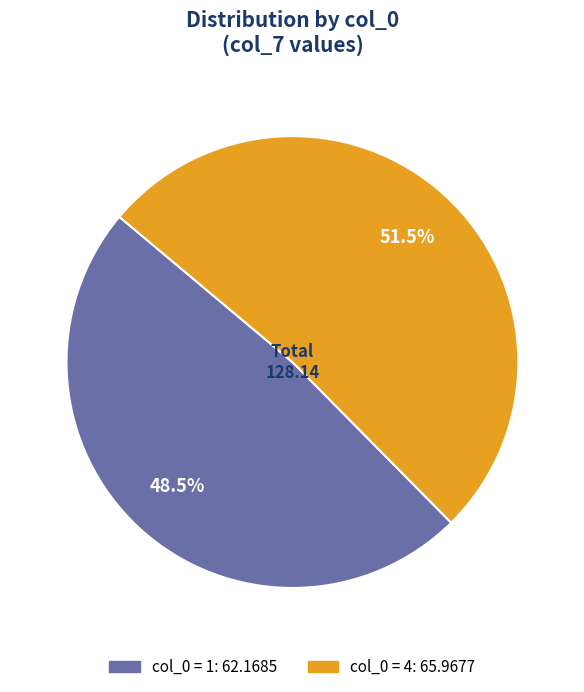

Is there any slice that represents more than half of the pie?

Yes